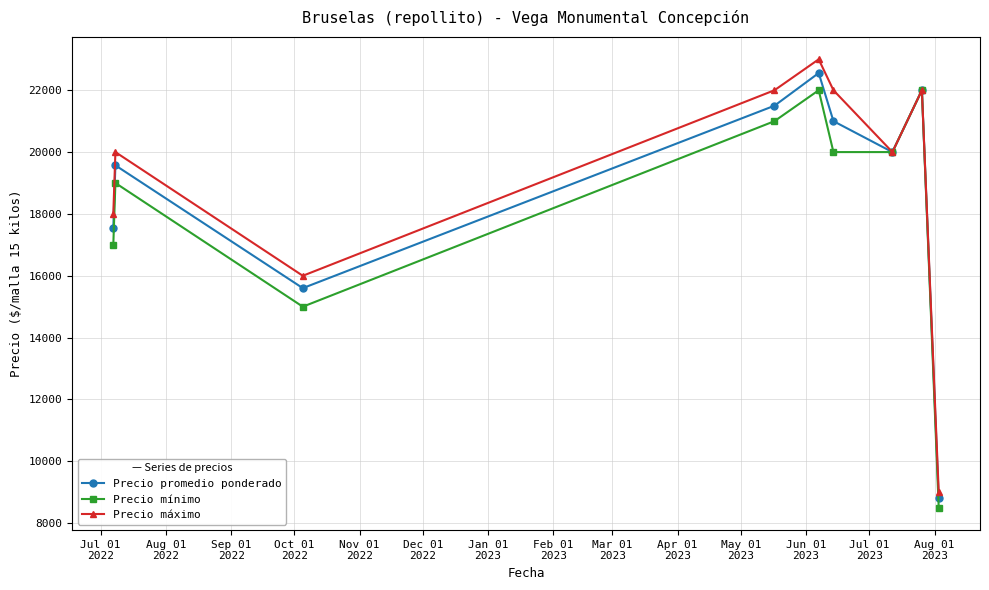

What is the greatest value displayed?

23000